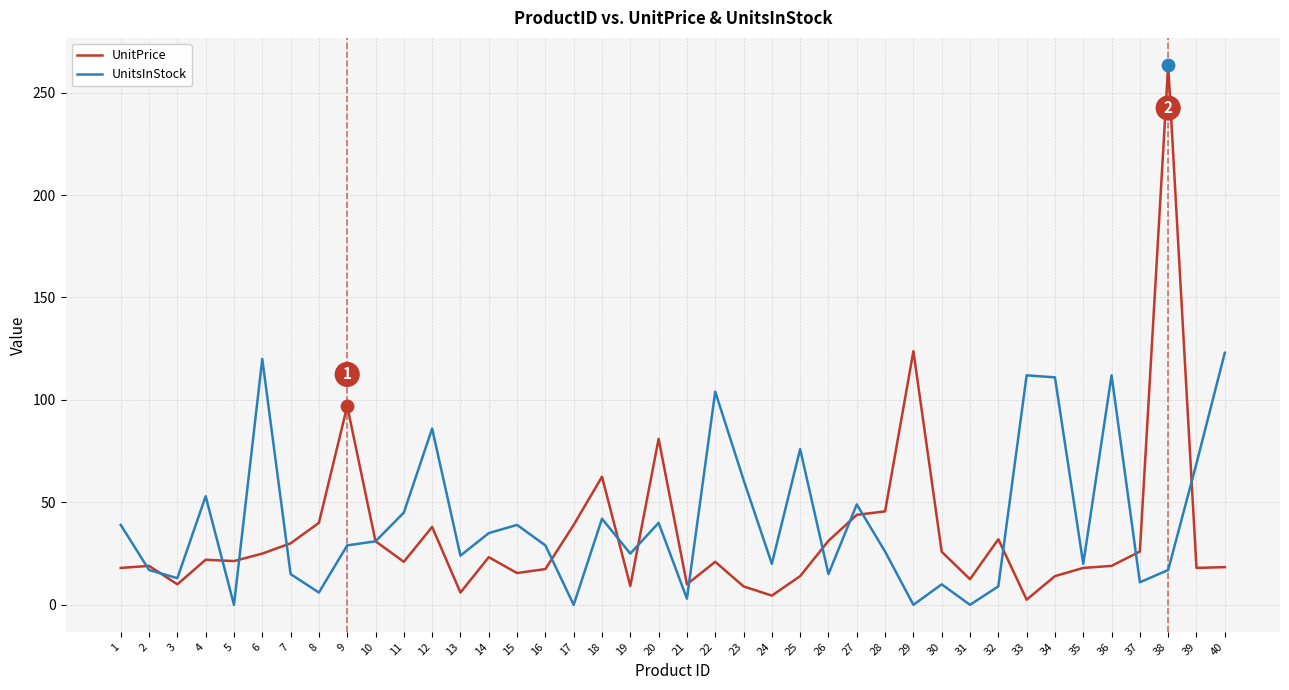

What is the total value across all series at 32?

41.0